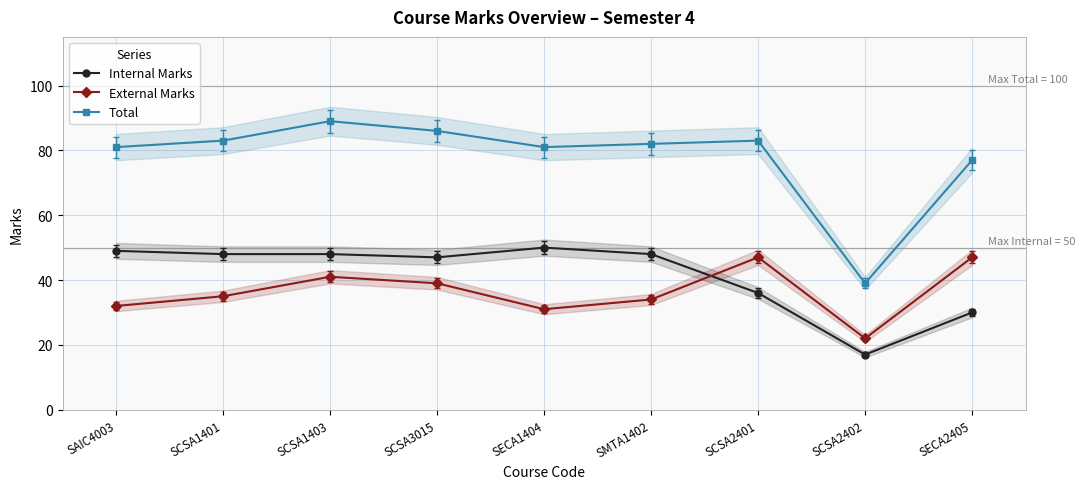

What is the label of the 6th point from the left?

SMTA1402